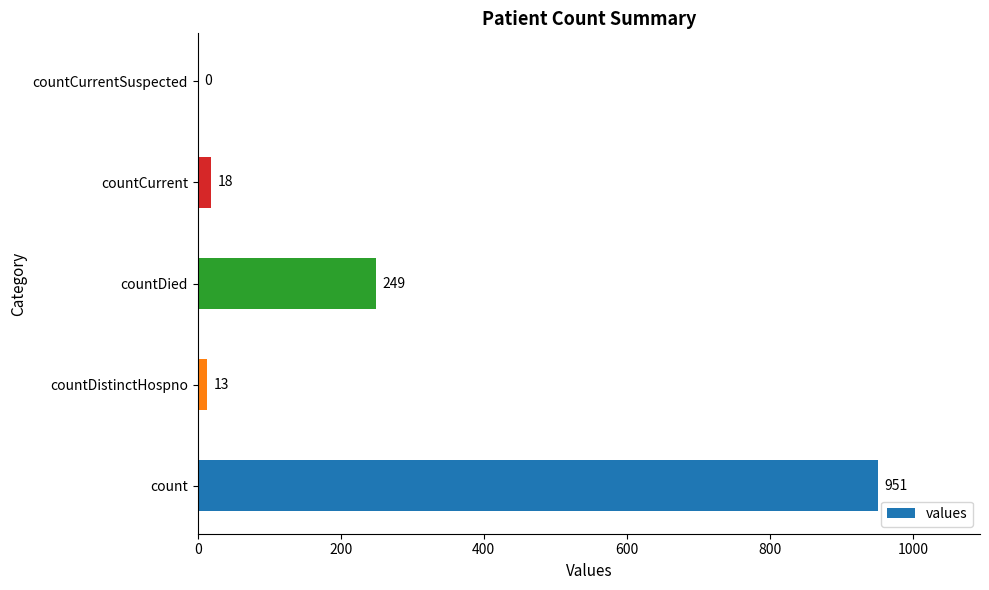

Read the value at countDied.

249